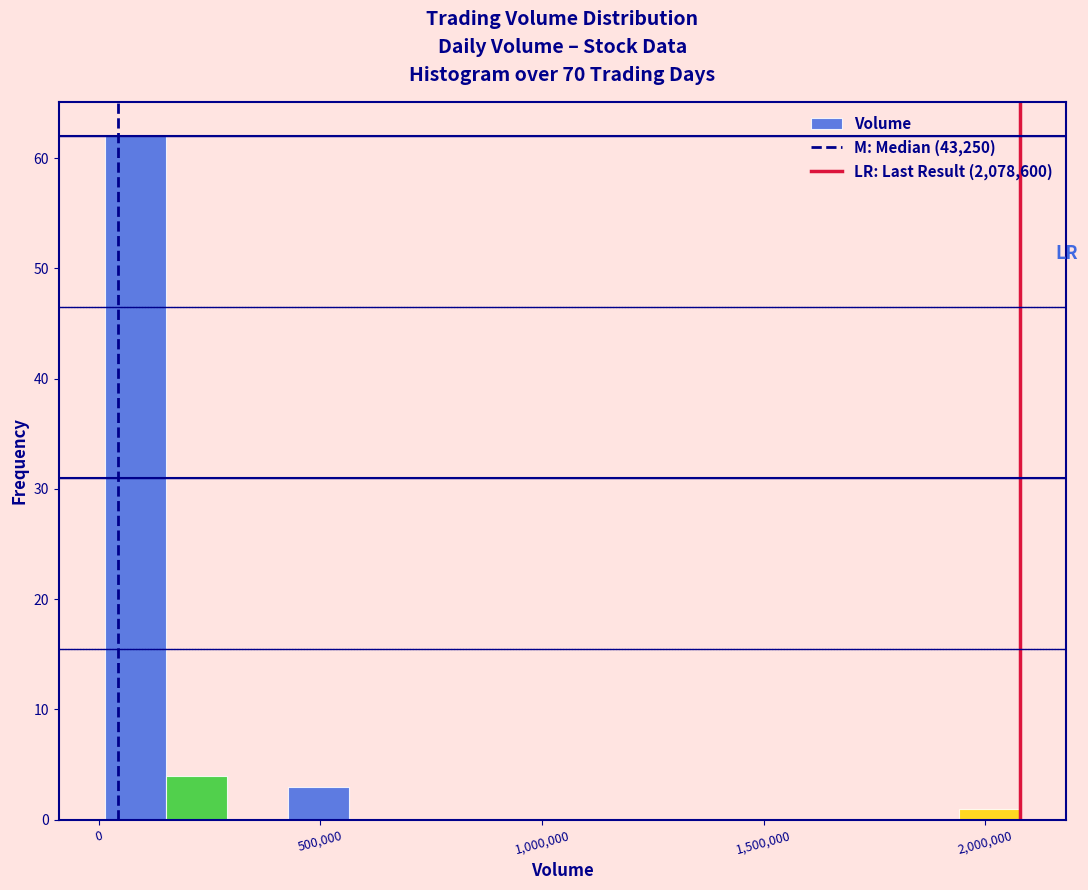

Read against the x-axis, roughly where is the centre of the tallest bar?

100000